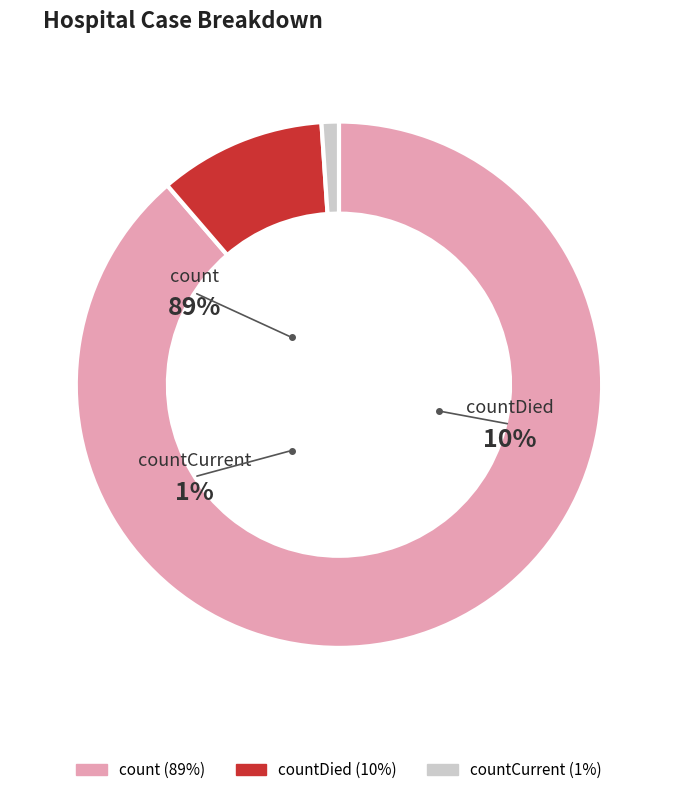

Is it true that countCurrent is 14% of the pie?

False